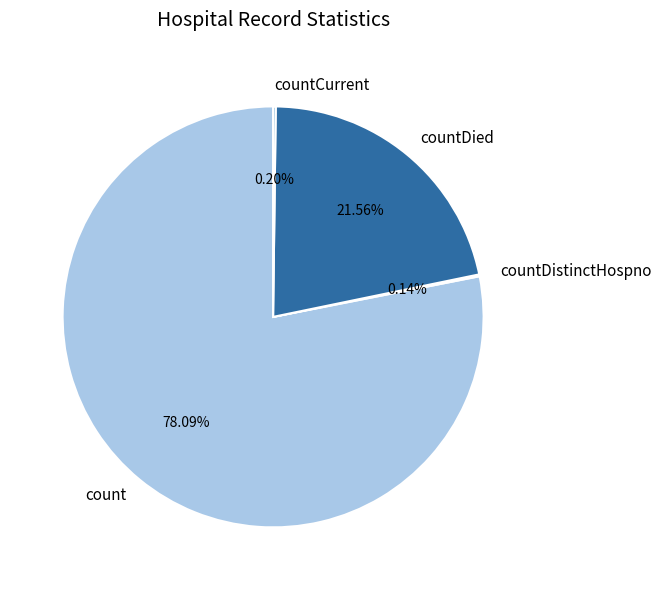

To the nearest percent, what is the difference between the largest and smallest slice percentages?

78%